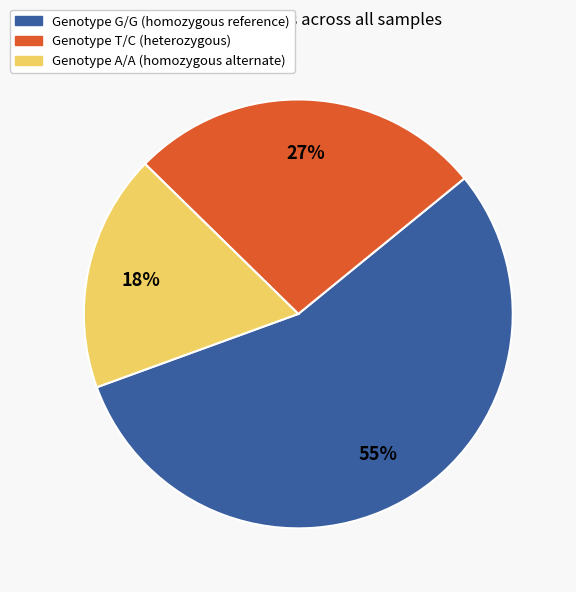

Is there any slice that represents more than half of the pie?

Yes